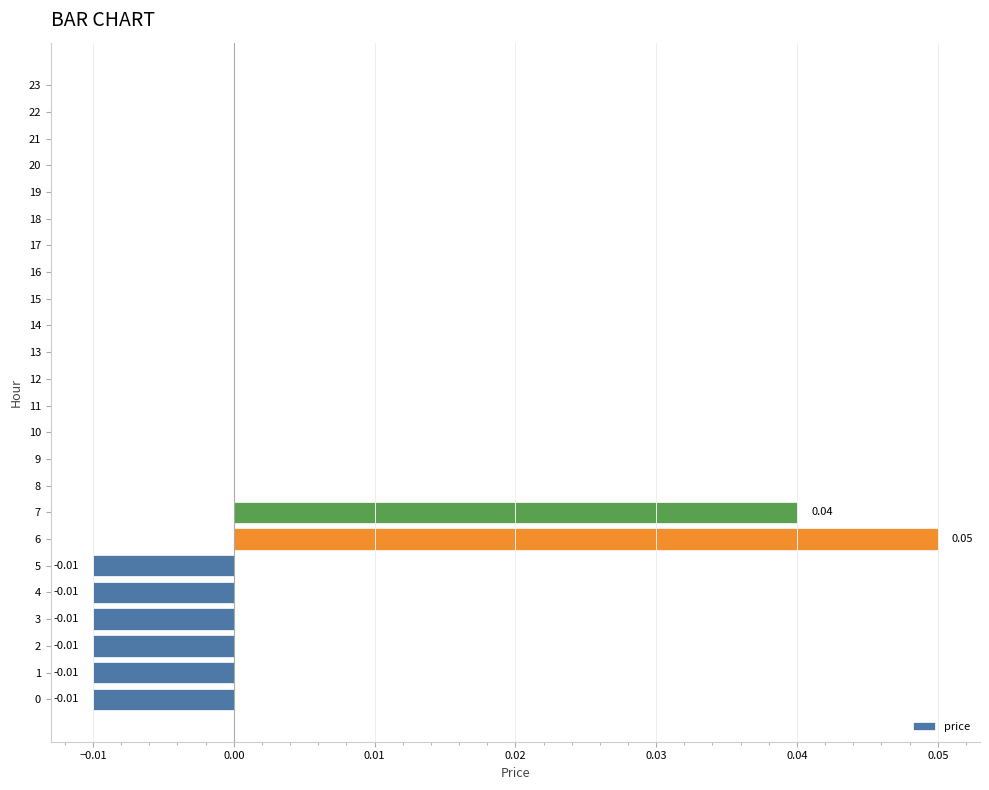

What is the difference between the second highest and second lowest values?

0.1